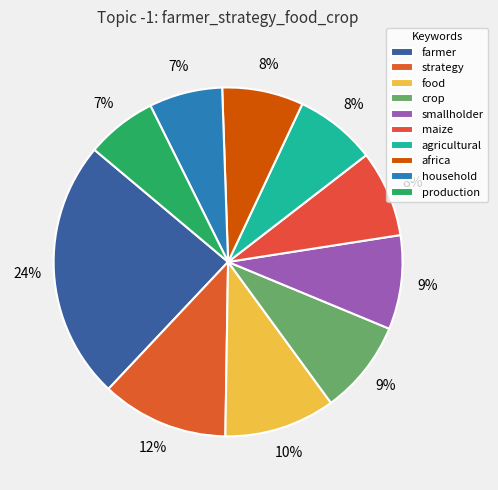

To the nearest percent, what is the difference between the food and maize slice percentages?

2%